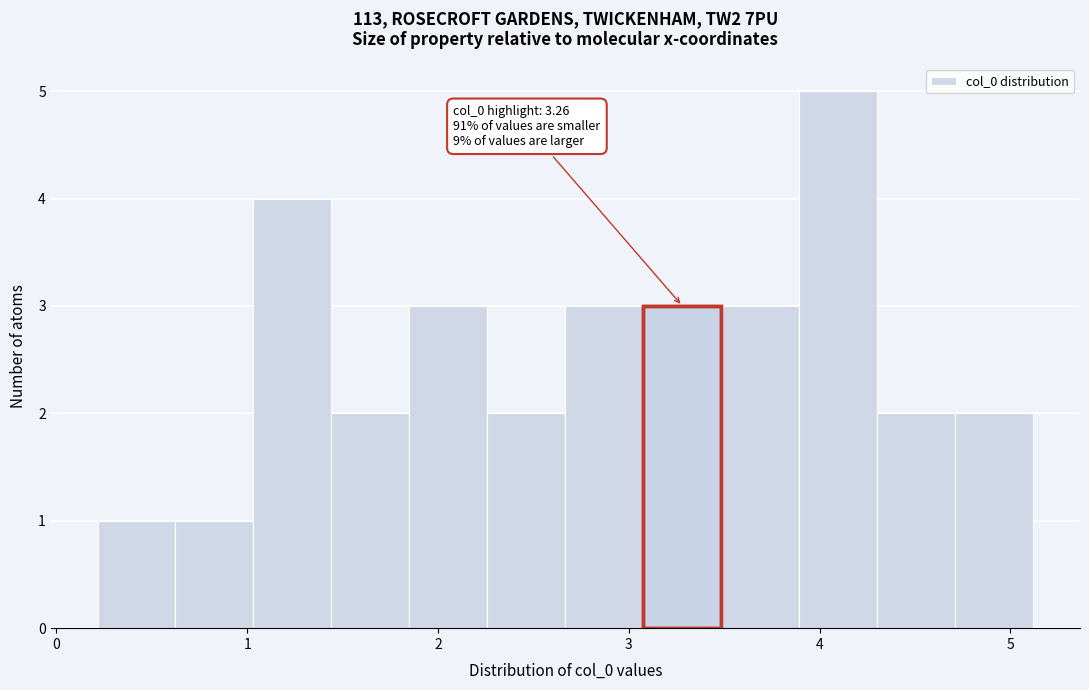

Over which range of the x-axis is the bar tallest?

3.9 to 4.3